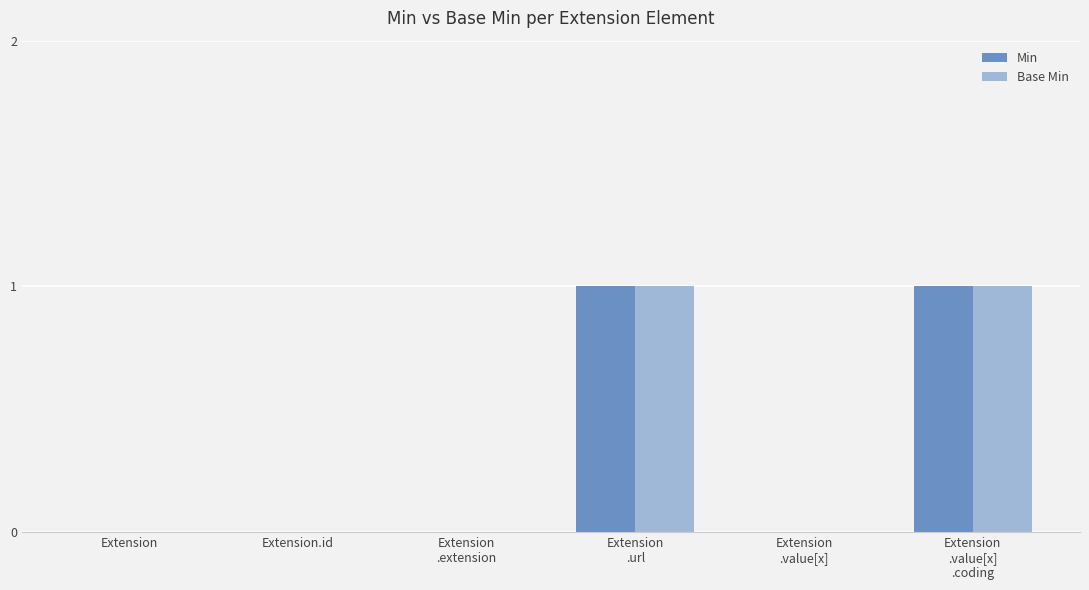

The Min series shows 0 at Extension.id. True or false?

True